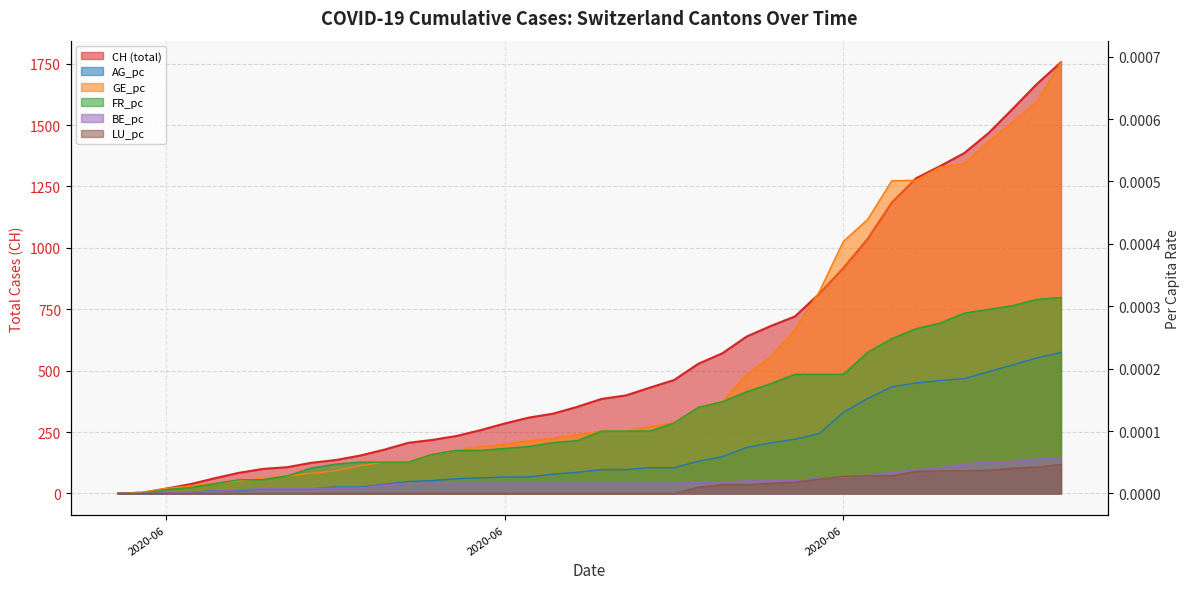

The FR_pc series shows 0.0 at 2020-06-20. True or false?

True